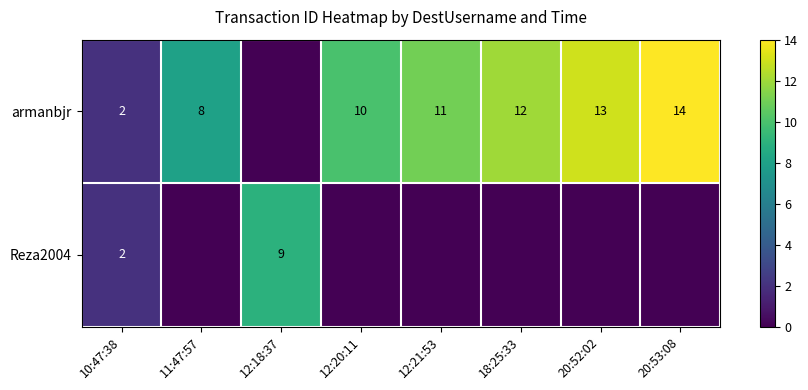

Is it true that armanbjr equals 12 at 18:25:33?

True